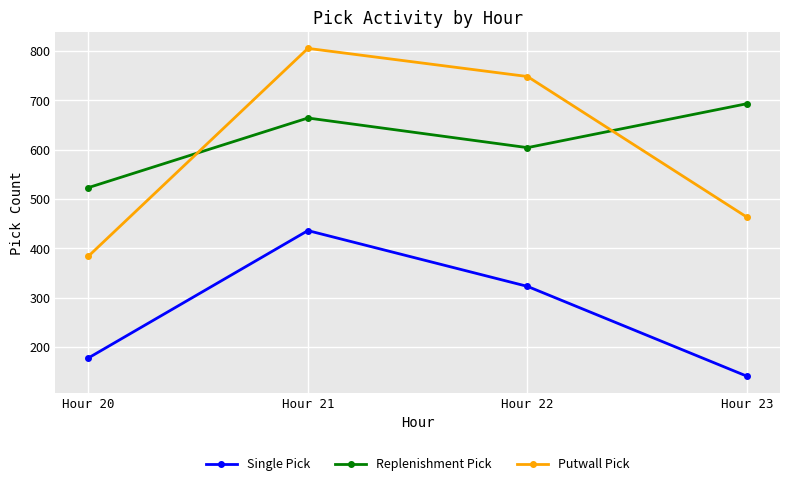

Reading right to left, transcribe all the data shown in this chart.

Single Pick: Hour 23=141	Hour 22=323	Hour 21=436	Hour 20=178
Replenishment Pick: Hour 23=693	Hour 22=604	Hour 21=664	Hour 20=523
Putwall Pick: Hour 23=463	Hour 22=748	Hour 21=805	Hour 20=384